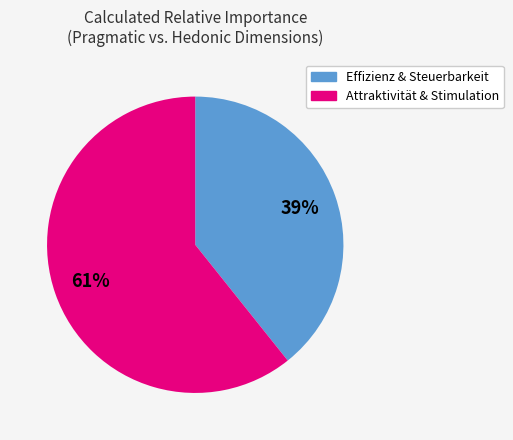

Is there a majority slice in this chart?

Yes